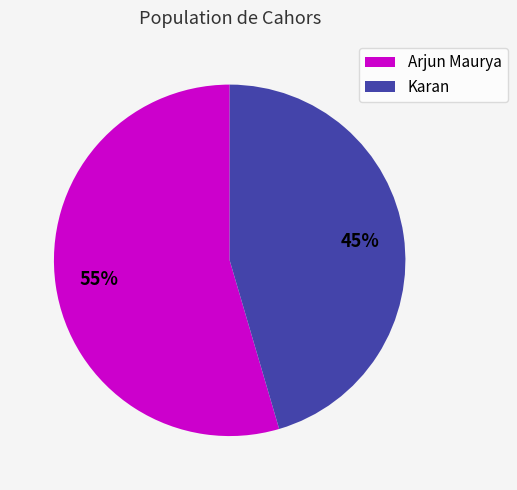

Does Arjun Maurya account for over 50% of the chart?

Yes